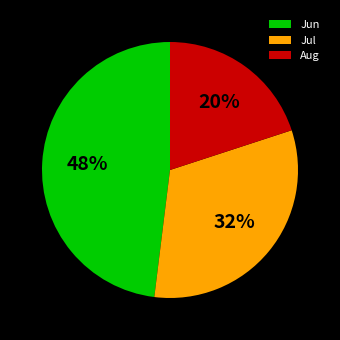

Rank the categories by value from lowest to highest.

Aug, Jul, Jun